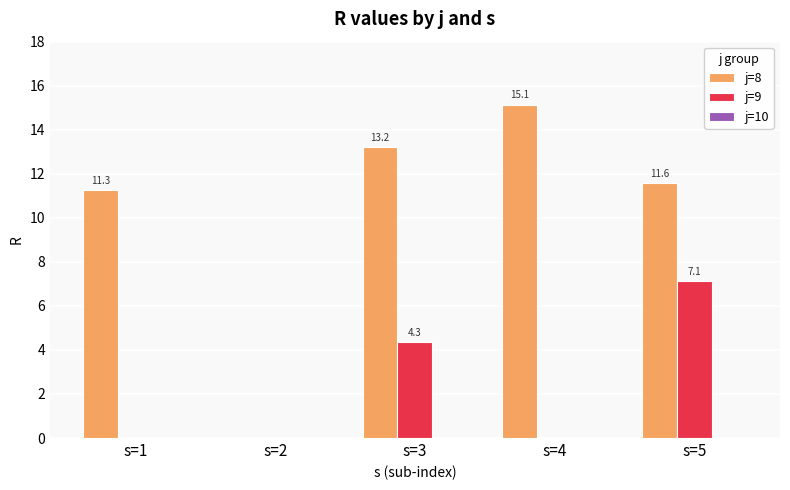

Which series has the widest spread of values?

j=8